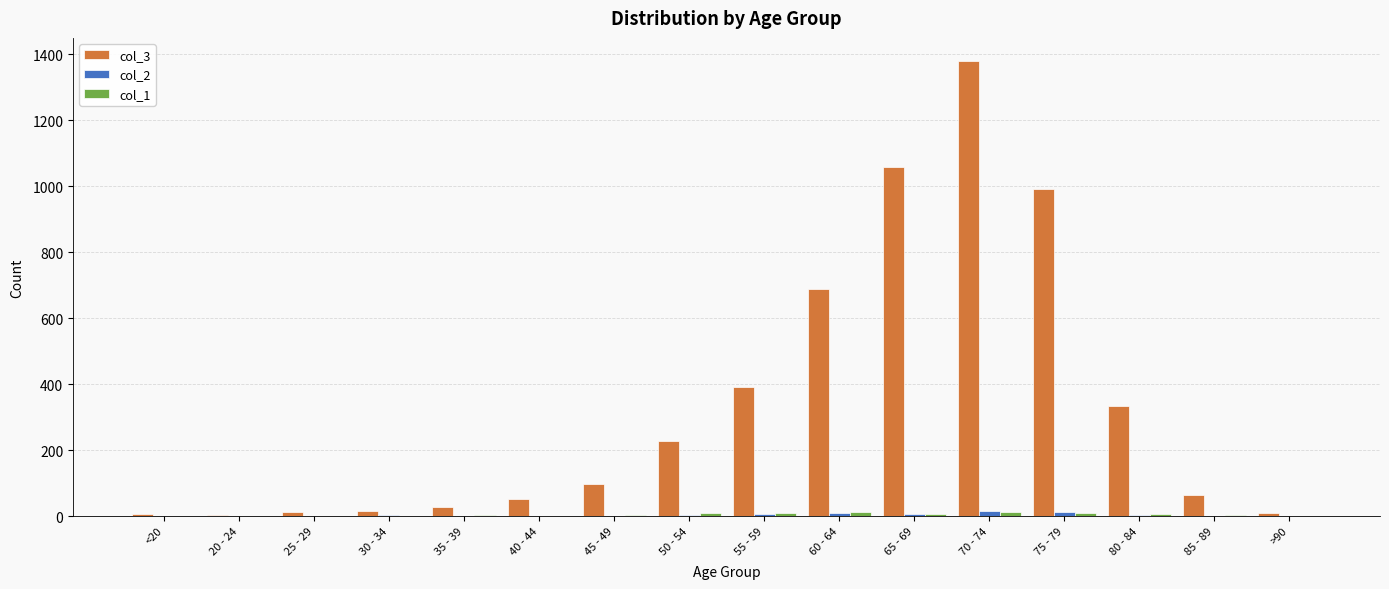

True or false: col_3 has a value of 1946 at 70 - 74.

False